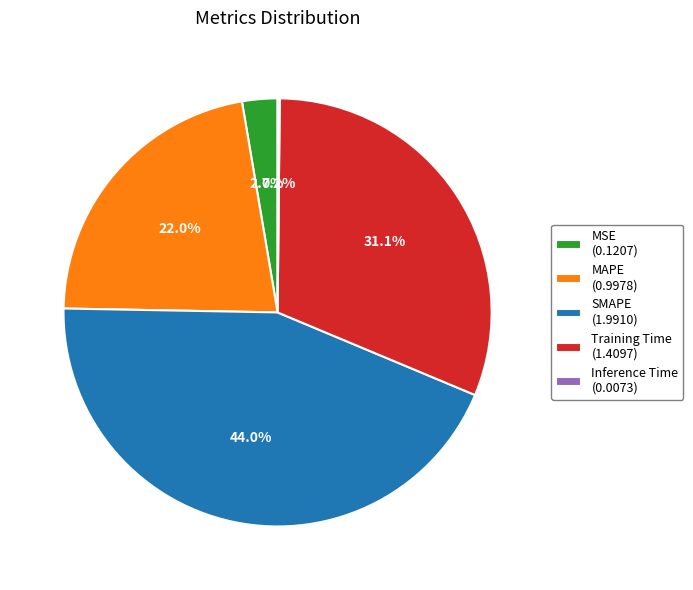

What is the ratio of the value at Training Time (1.4097) to the value at SMAPE (1.9910)?

0.7